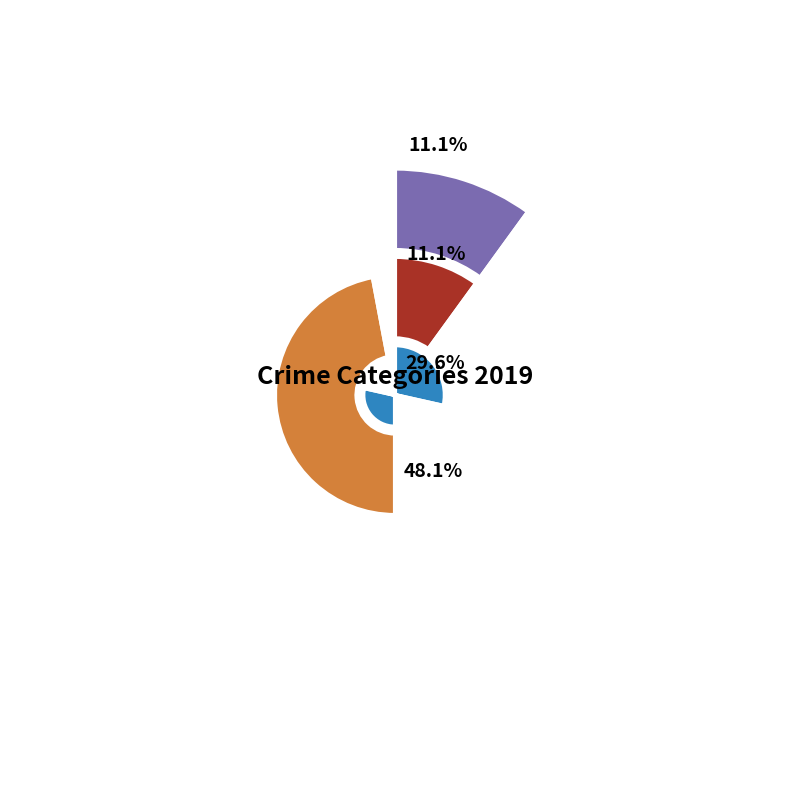

Is it true that Theft is 48% of the pie?

True